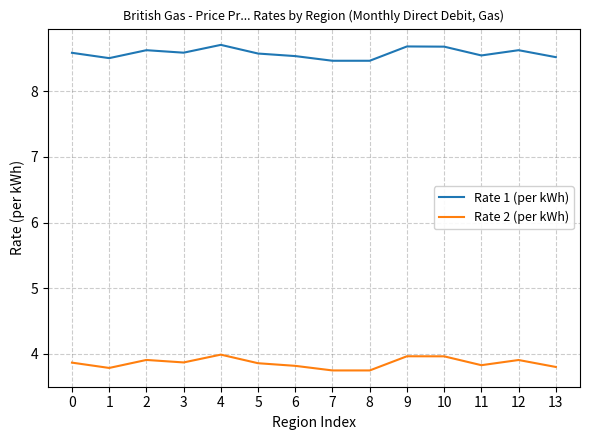

Reading right to left, transcribe all the data shown in this chart.

Rate 1 (per kWh): 13=8.5	12=8.6	11=8.5	10=8.7	9=8.7	8=8.5	7=8.5	6=8.5	5=8.6	4=8.7	3=8.6	2=8.6	1=8.5	0=8.6
Rate 2 (per kWh): 13=3.8	12=3.9	11=3.8	10=4.0	9=4.0	8=3.7	7=3.7	6=3.8	5=3.9	4=4.0	3=3.9	2=3.9	1=3.8	0=3.9